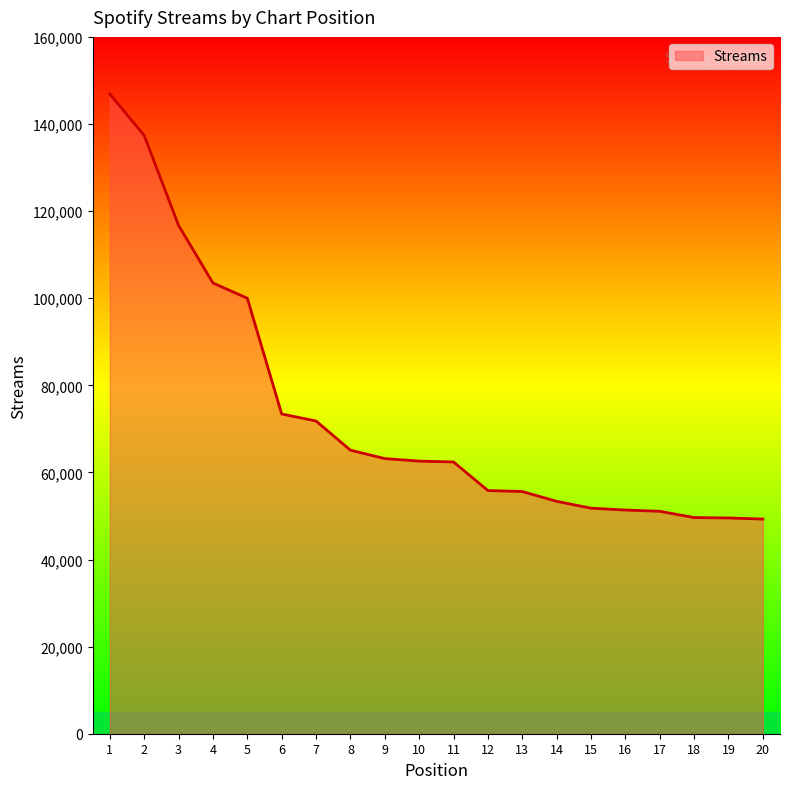

What is the ratio of the value at 5 to the value at 18?

2.0